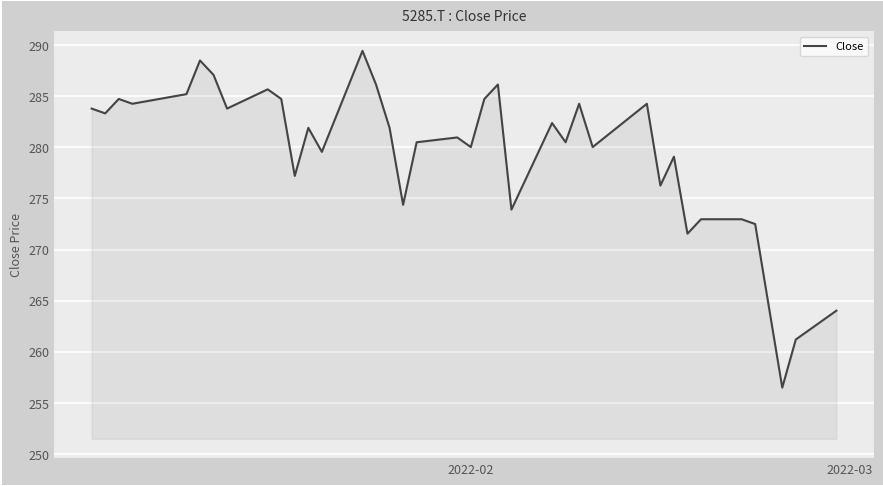

What is the maximum value shown in the chart?

289.4